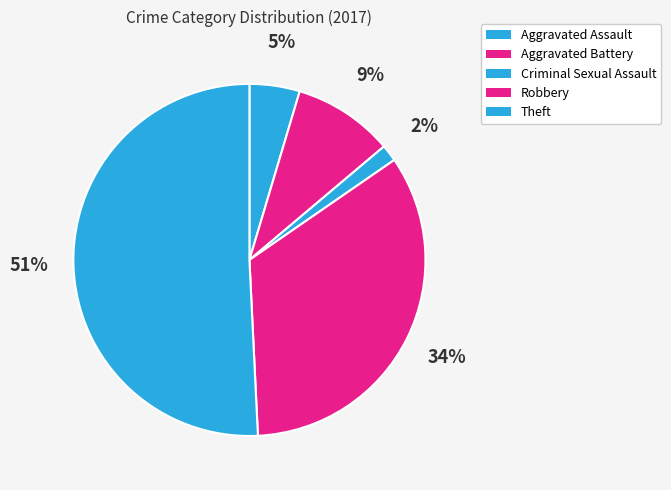

Do Aggravated Assault and Robbery together represent more than half of the pie?

No